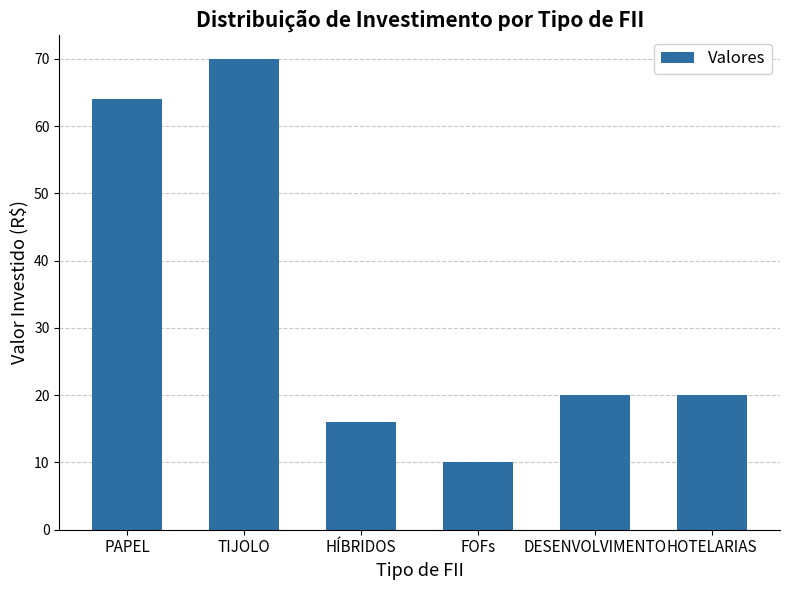

What value does the data have at PAPEL?

64